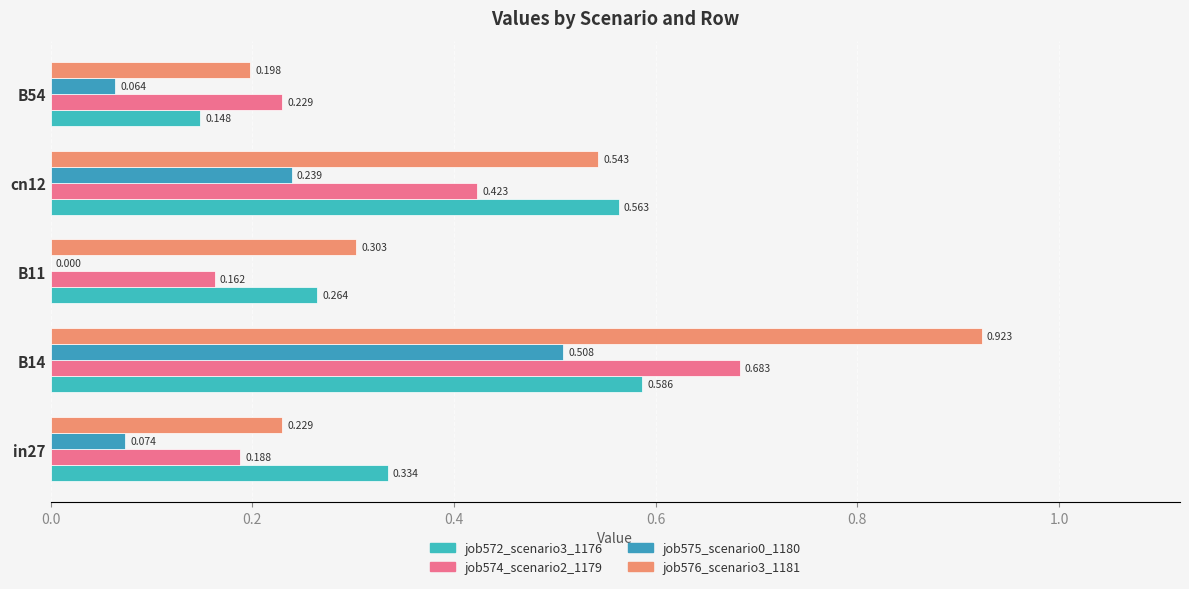

Reading right to left, transcribe all the data shown in this chart.

job572_scenario3_1176: 0.1	0.6	0.3	0.6	0.3
job574_scenario2_1179: 0.2	0.4	0.2	0.7	0.2
job575_scenario0_1180: 0.1	0.2	0.0	0.5	0.1
job576_scenario3_1181: 0.2	0.5	0.3	0.9	0.2